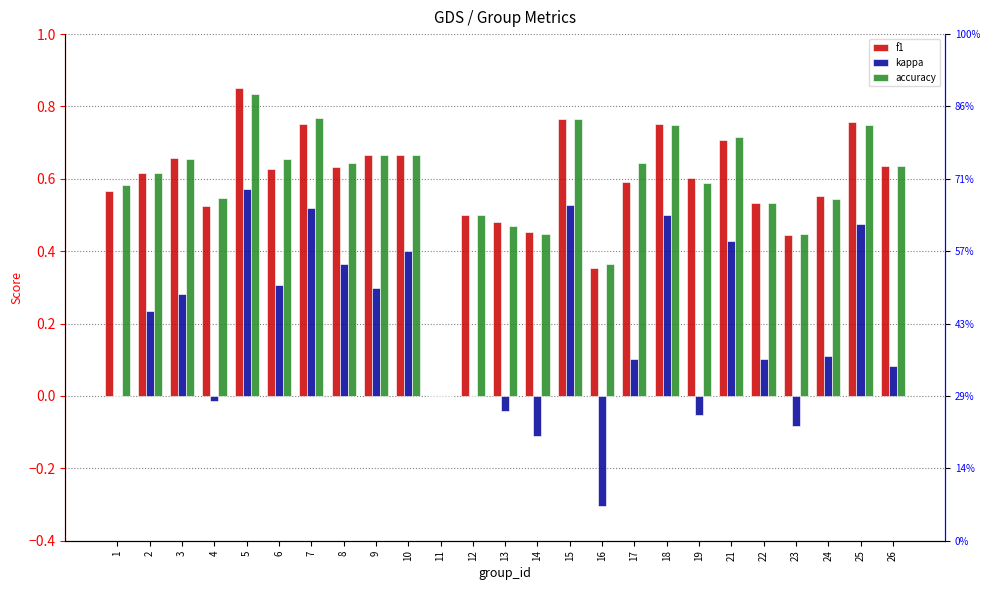

Are the bars horizontal?

No